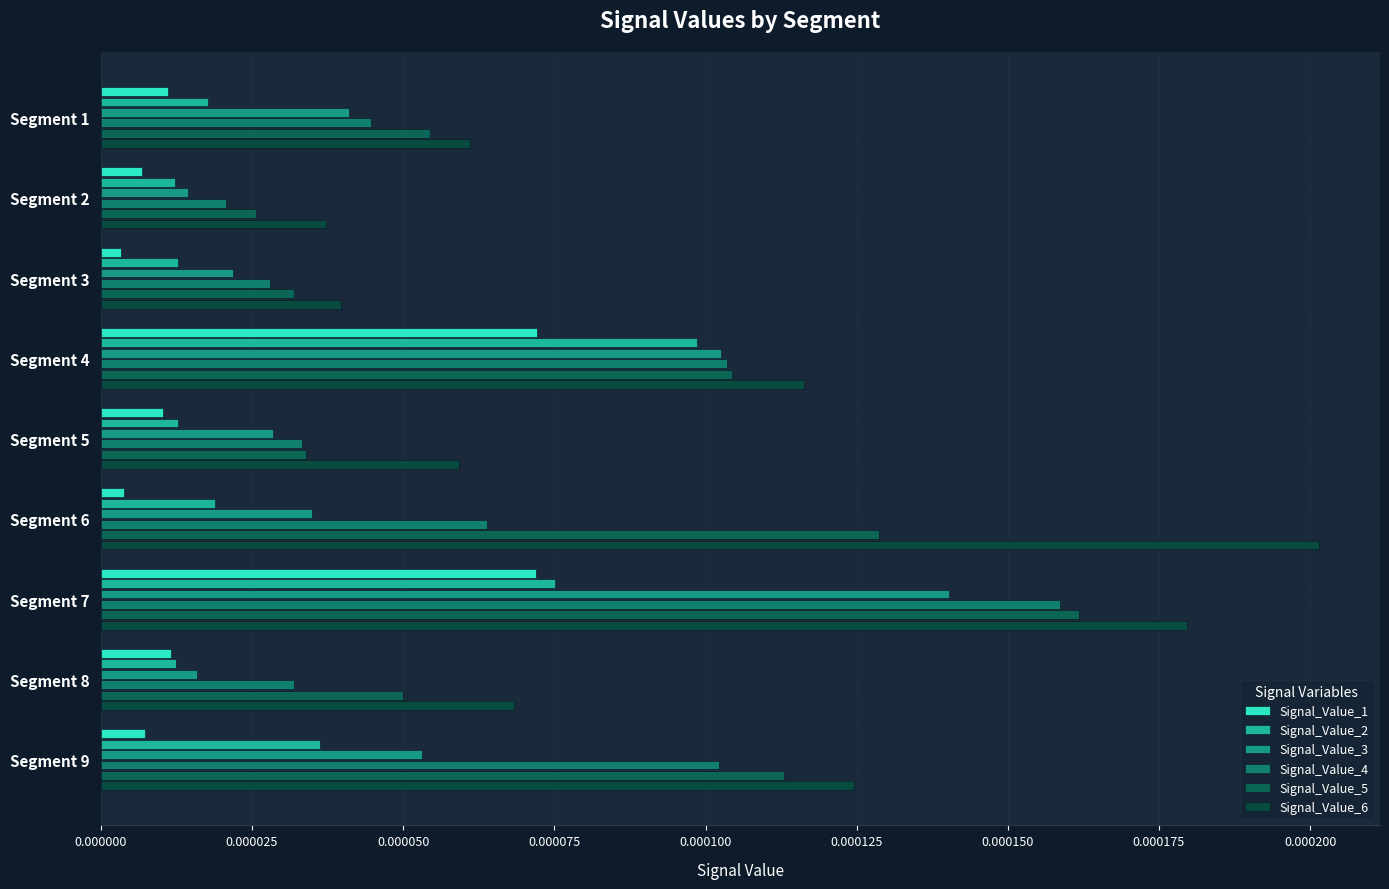

How many categories are shown in the chart?

9